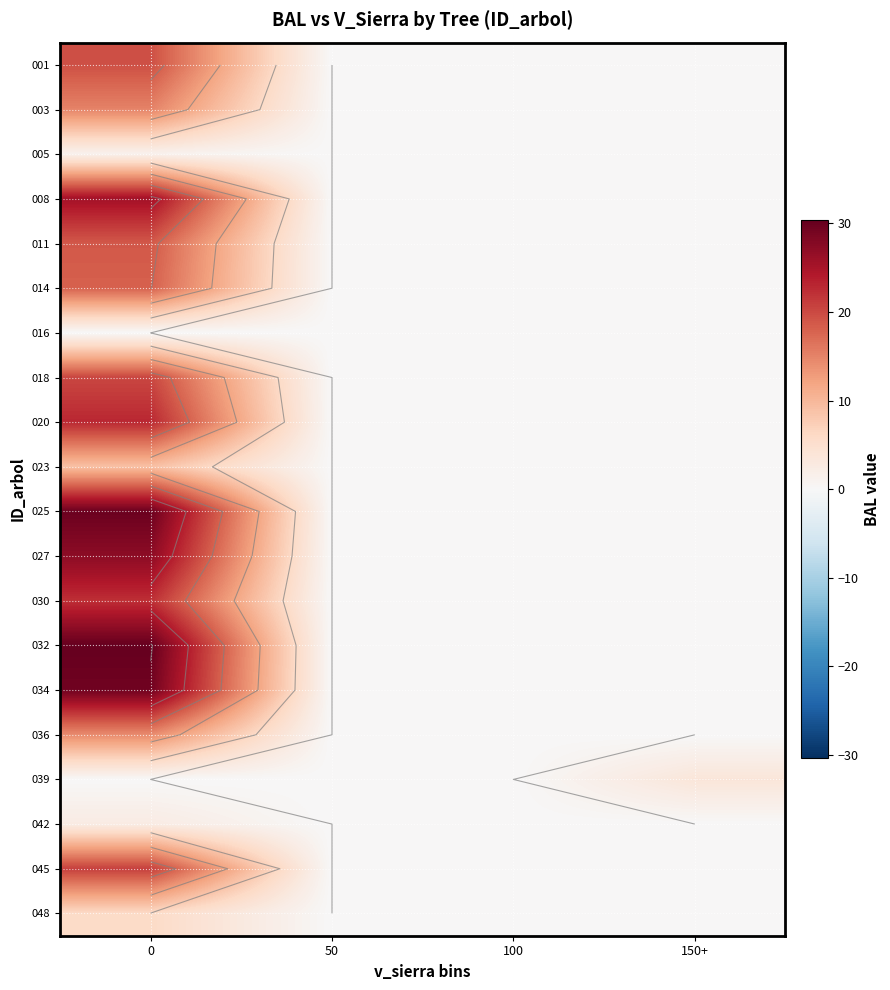

Is the value of 020 at 0 greater than the value of 005 at 150+?

Yes